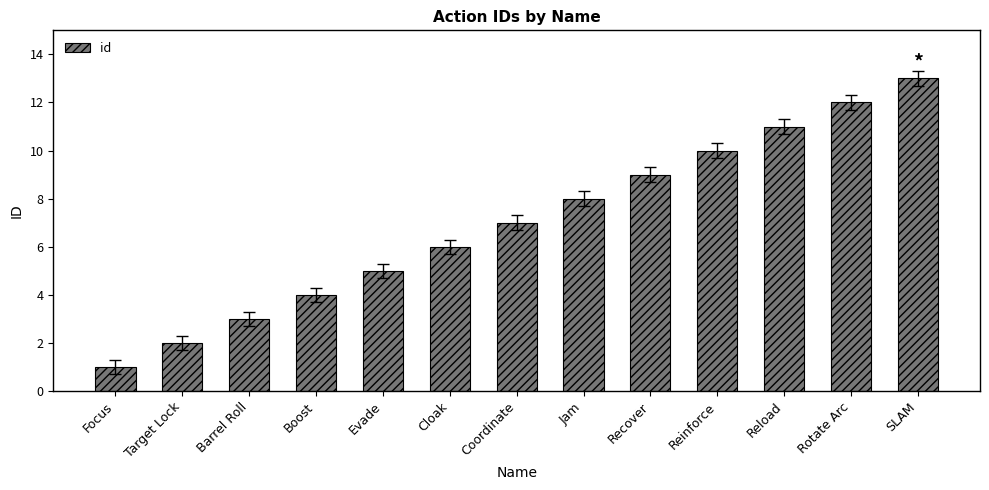

What is the sum of all values?

91